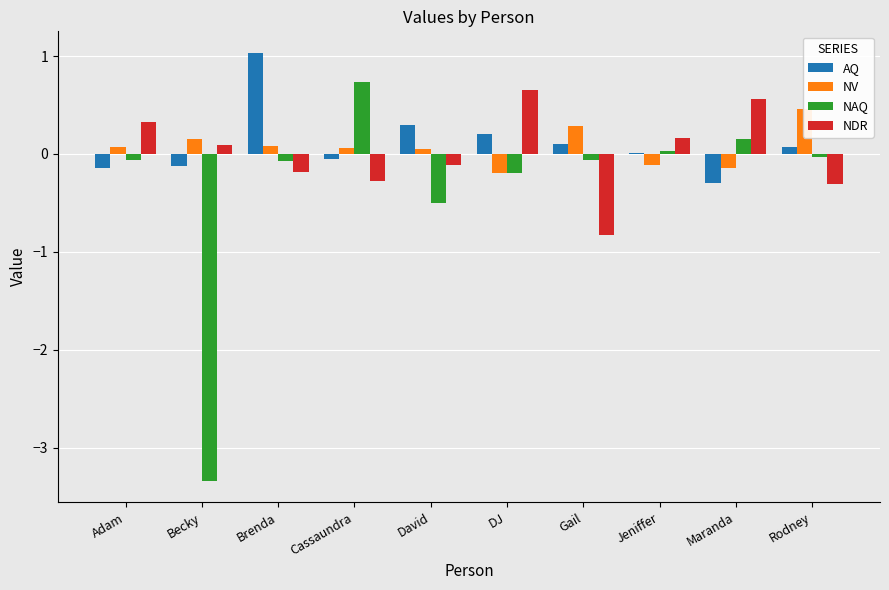

At how many categories does at least one series exceed -2?

10